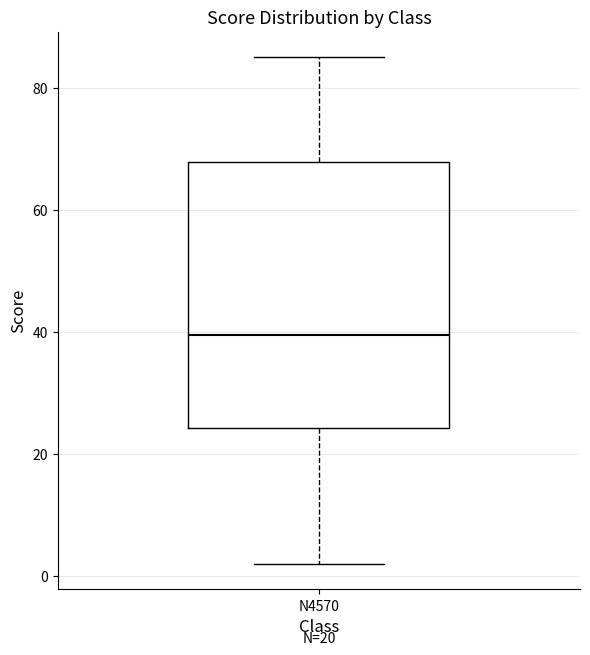

Where does the lower whisker of the box for N4570 end on the y-axis? The values are not printed on the chart, so give them approximately, as read against the axis.

2